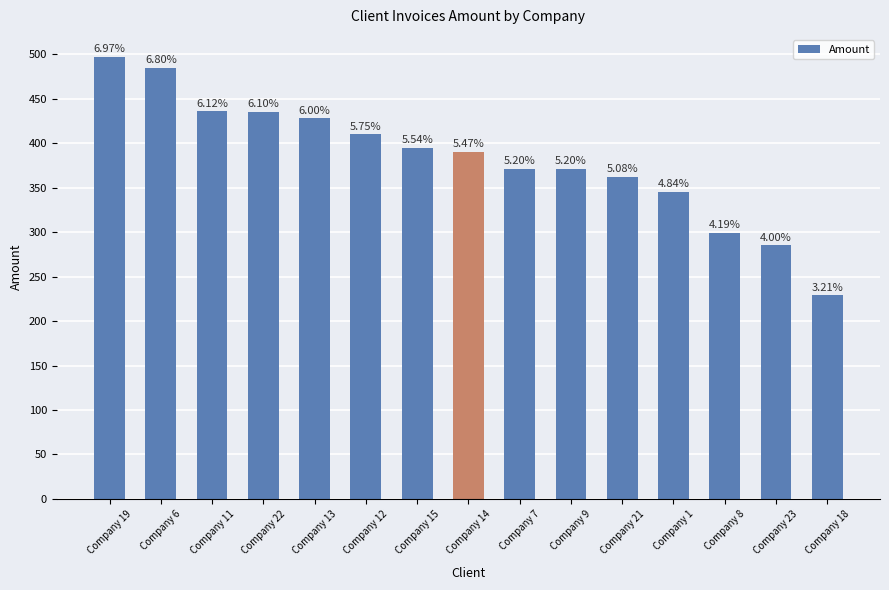

Which has a higher value, Company 23 or Company 6?

Company 6